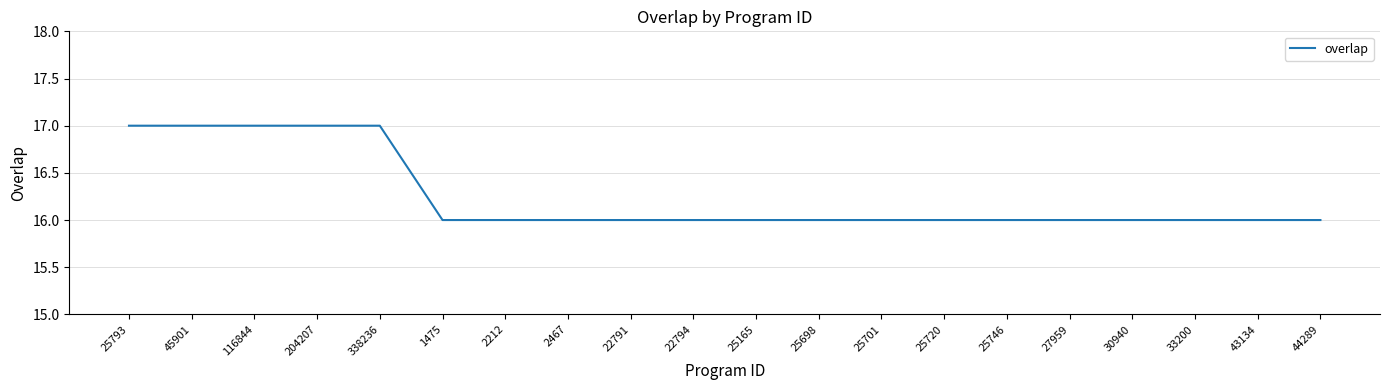

Reading left to right, transcribe all the data shown in this chart.

17	17	17	17	17	16	16	16	16	16	16	16	16	16	16	16	16	16	16	16